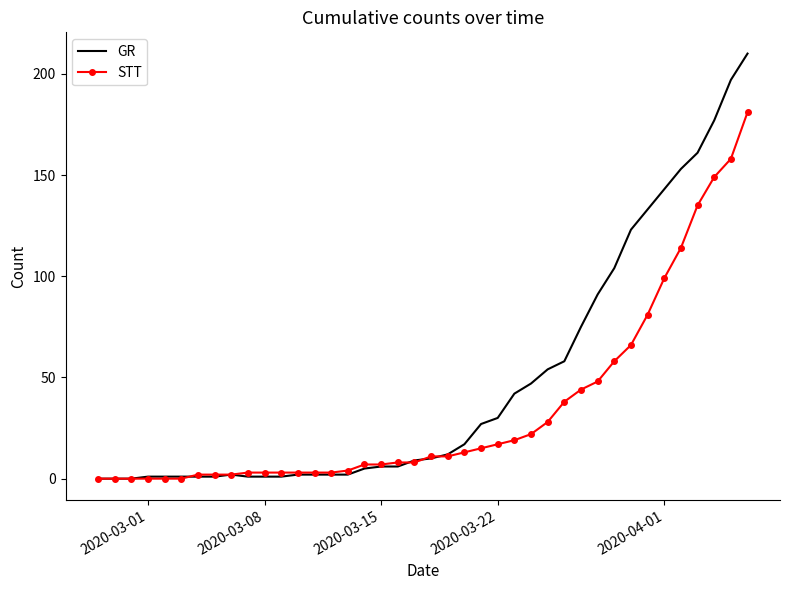

Which series ends up on top after the final intersection of GR and STT?

GR